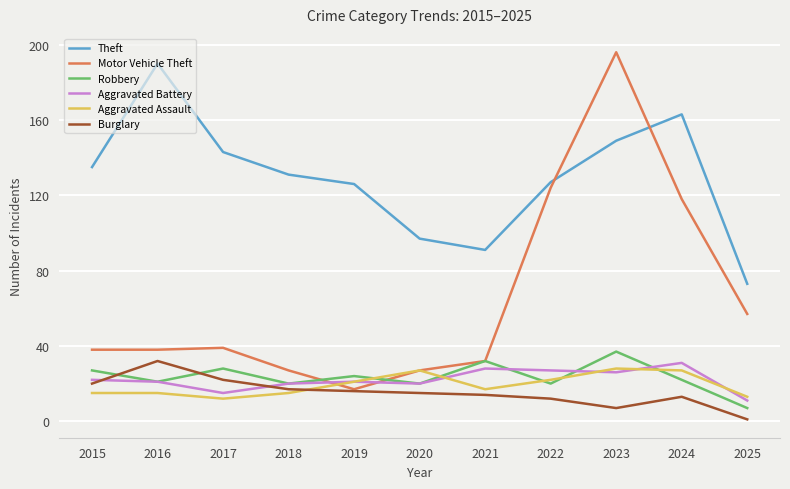

Reading left to right, what are all the values shown in this chart?

Theft: 135	190	143	131	126	97	91	127	149	163	73
Motor Vehicle Theft: 38	38	39	27	17	27	32	124	196	118	57
Robbery: 27	21	28	20	24	20	32	20	37	22	7
Aggravated Battery: 22	21	15	20	21	20	28	27	26	31	11
Aggravated Assault: 15	15	12	15	21	27	17	22	28	27	13
Burglary: 20	32	22	17	16	15	14	12	7	13	1